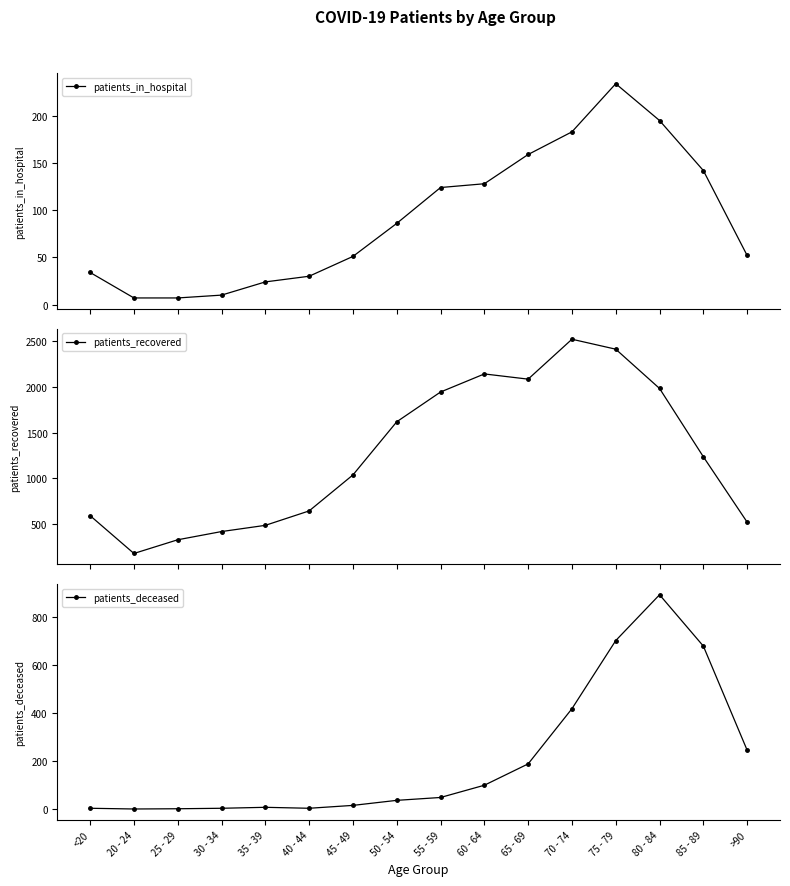

At how many categories does at least one series exceed 1921?

6